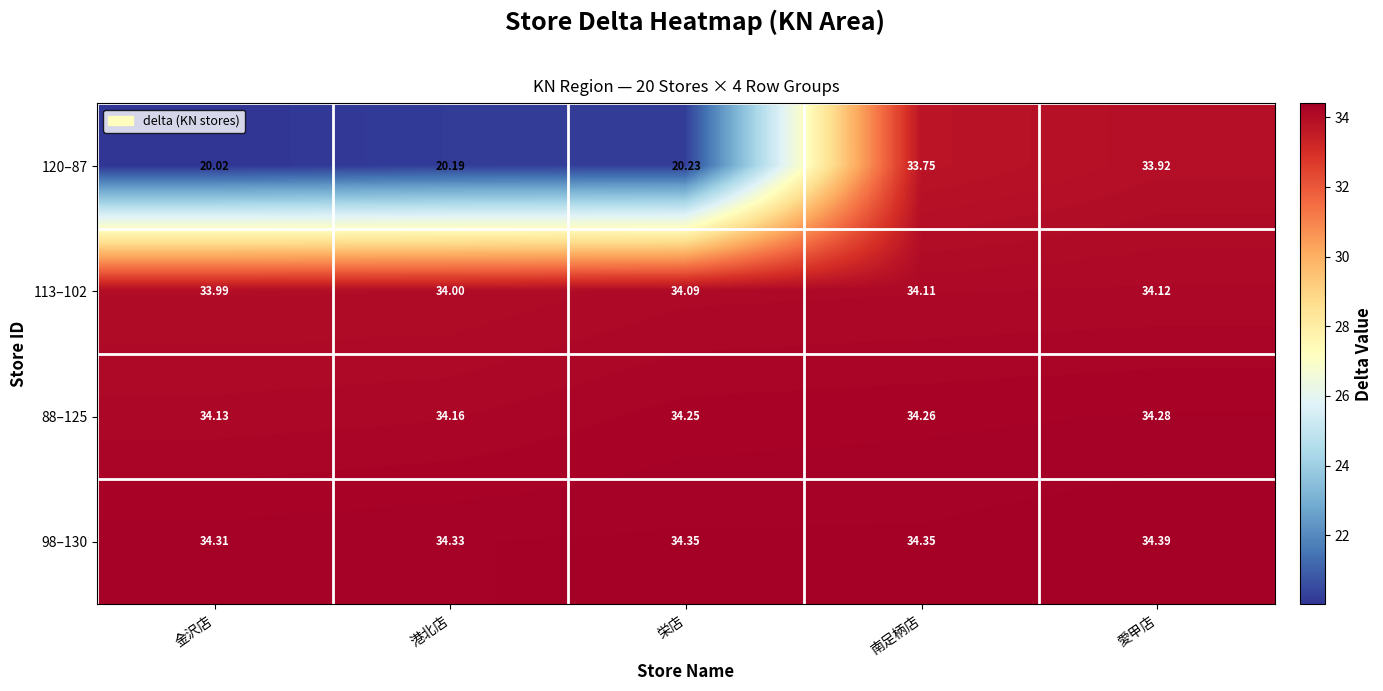

What is the smallest value displayed?

20.0